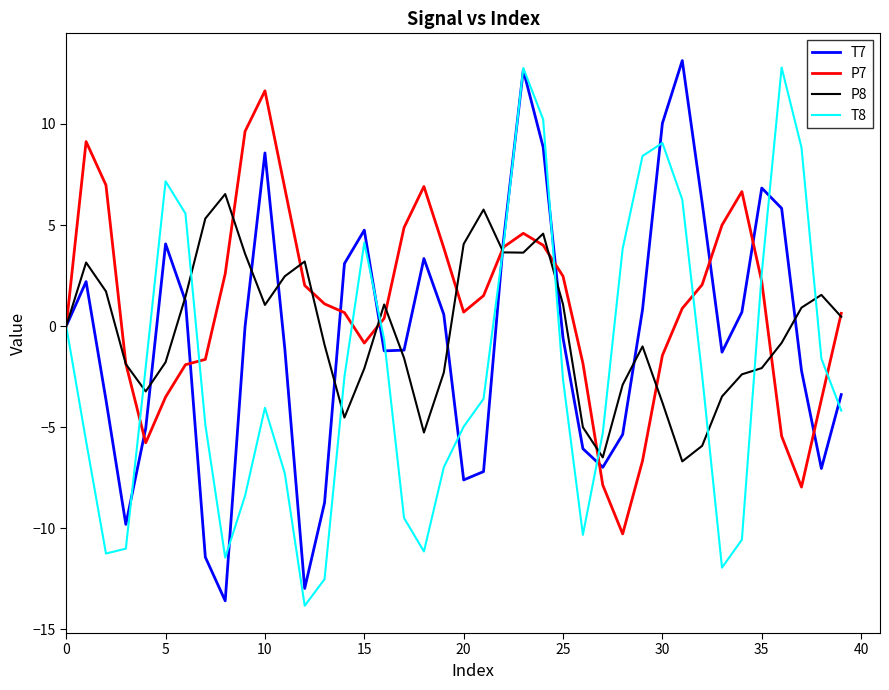

Which series has the largest total across all categories?

P7